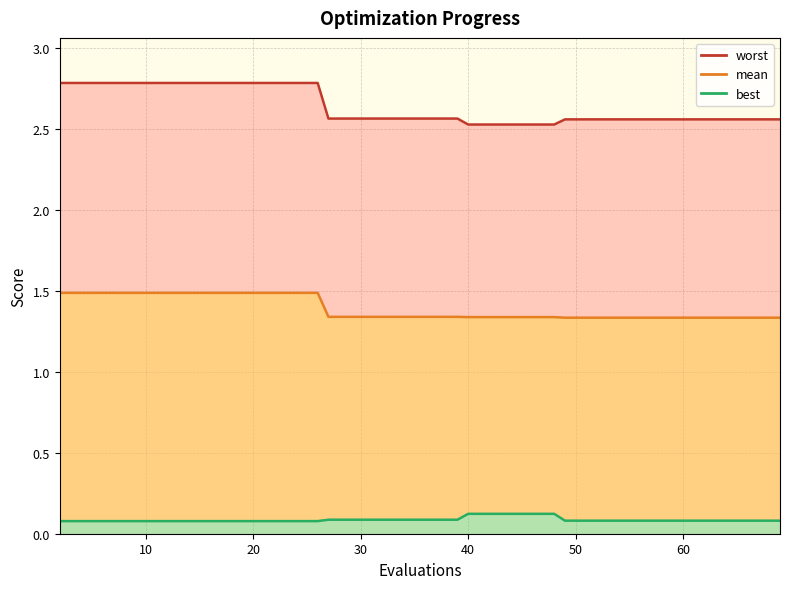

At which category is the sum across all series the highest?

2